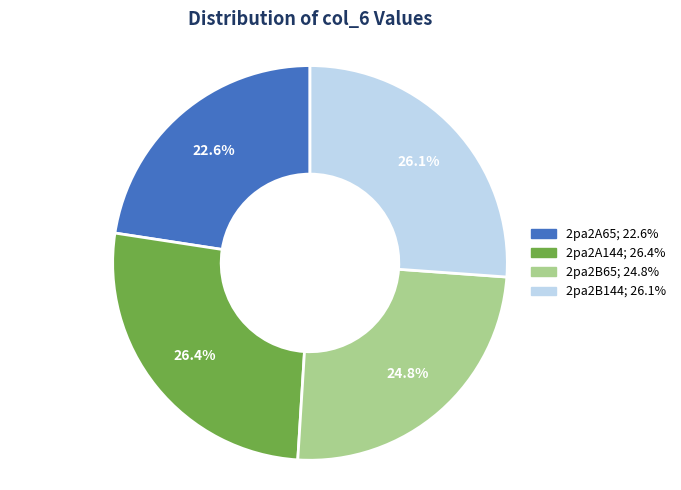

Which slice is the smallest?

2pa2A65